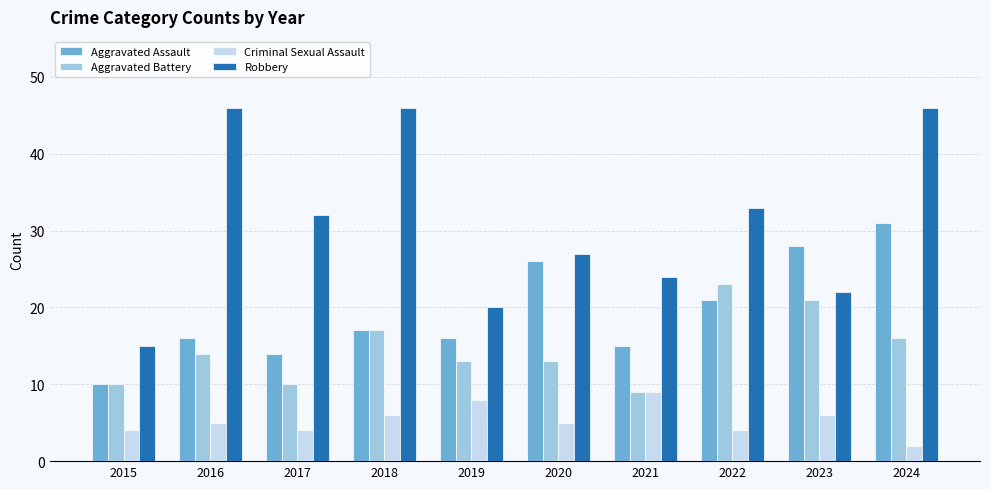

How many bars are there in each group?

4